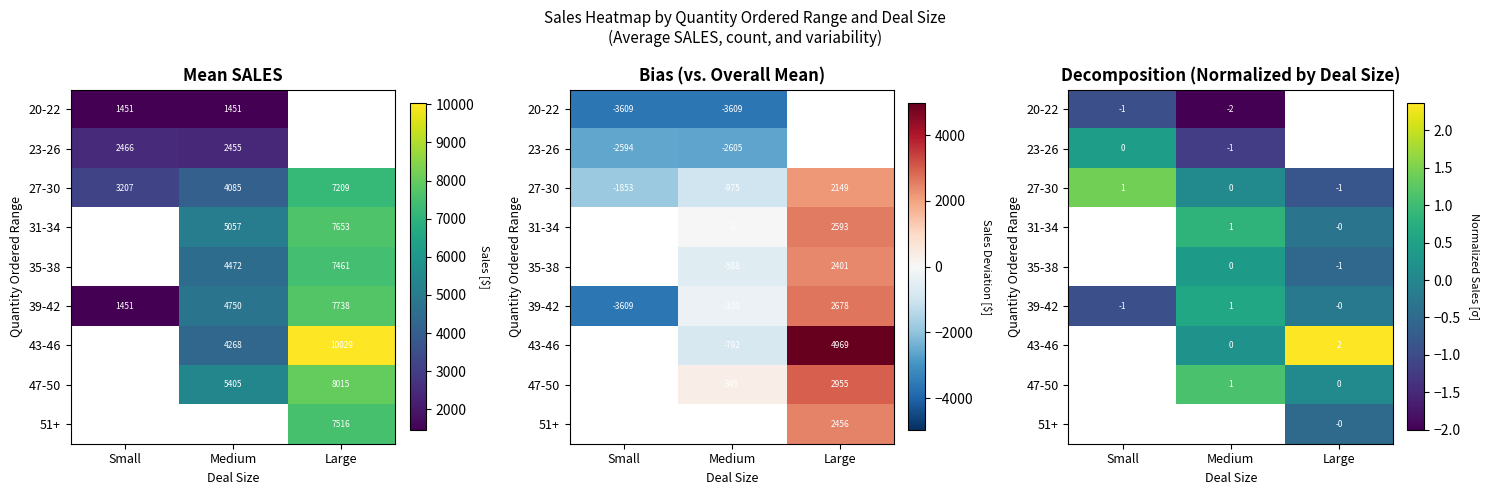

Is the value of 39-42 at Large greater than the value of 31-34 at Small?

No